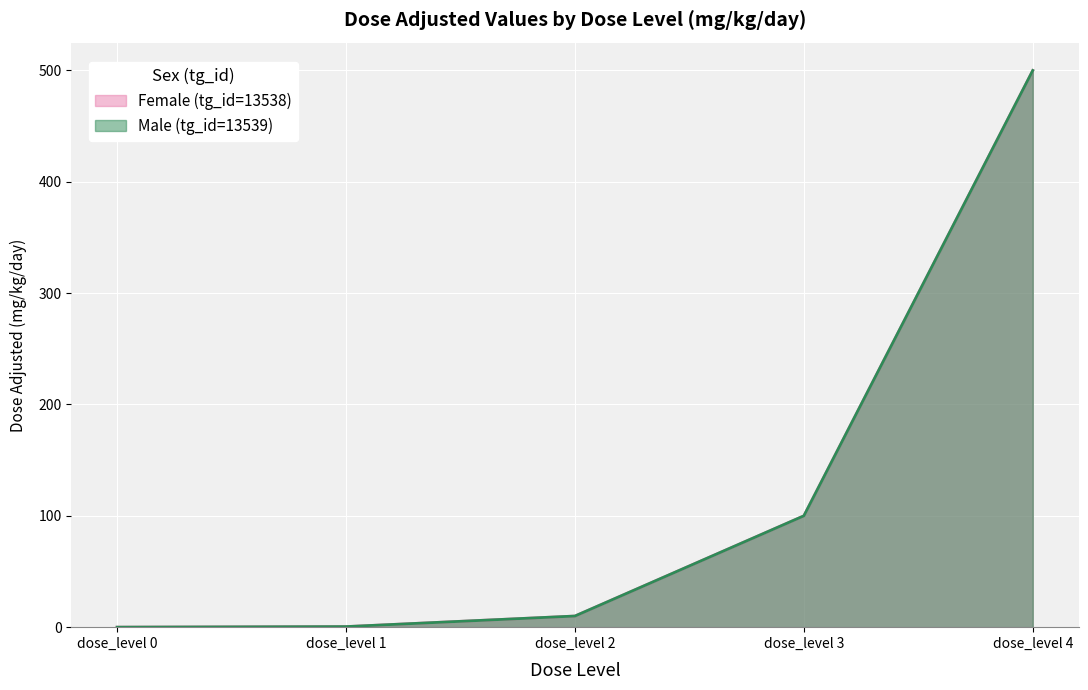

Read the Female (tg_id=13538) value at dose_level 1.

0.5